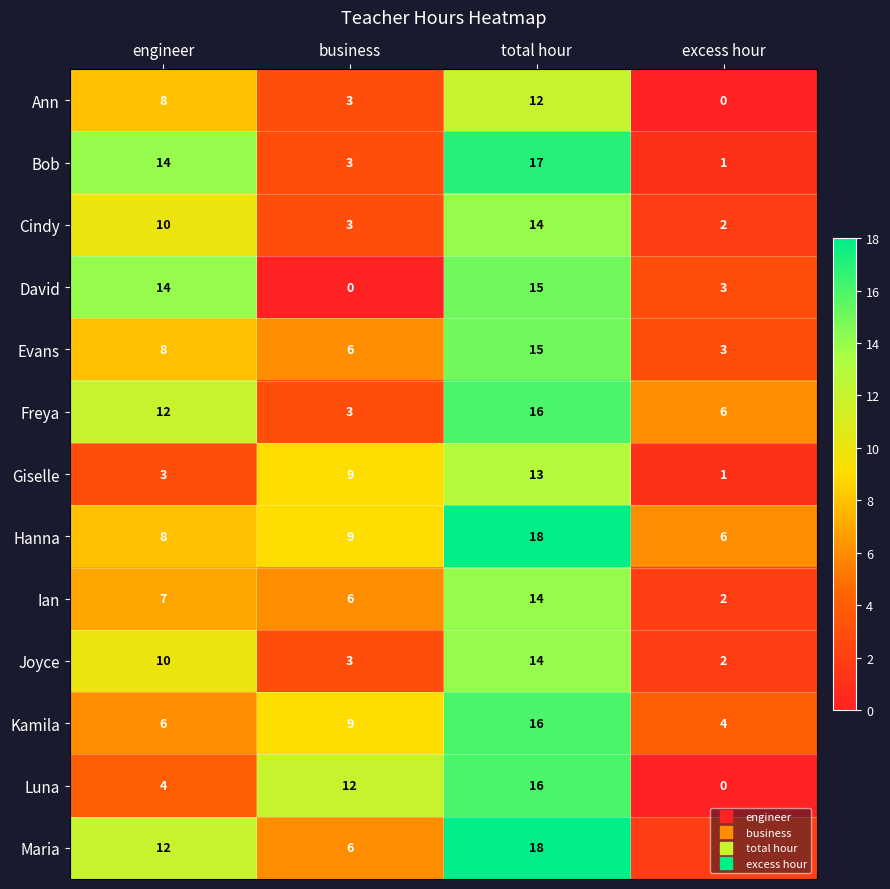

Which series changed the most between business and total hour?

David